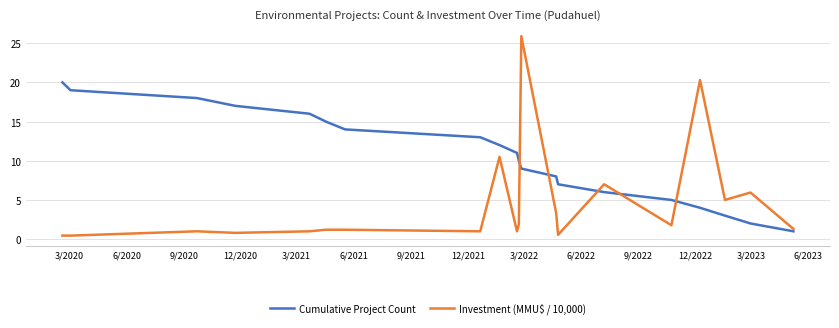

Which series has the widest spread of values?

Investment (MMU$ / 10,000)